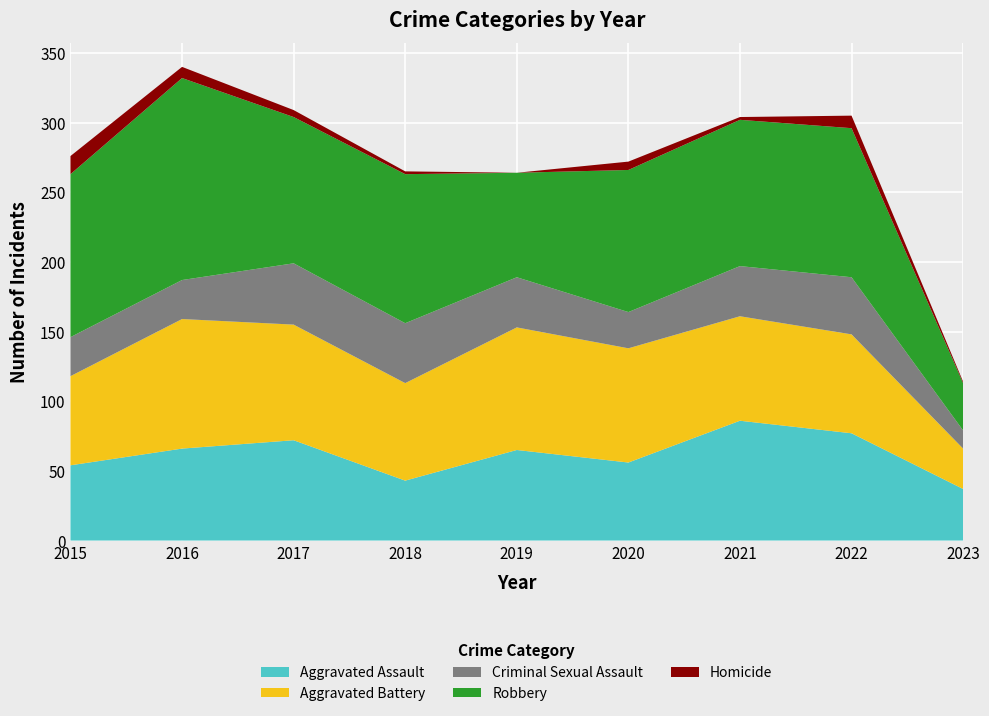

Reading right to left, list all the values displayed in this chart.

Aggravated Assault: 2023=37	2022=77	2021=86	2020=56	2019=65	2018=43	2017=72	2016=66	2015=54
Aggravated Battery: 2023=29	2022=71	2021=75	2020=82	2019=88	2018=70	2017=83	2016=93	2015=64
Criminal Sexual Assault: 2023=13	2022=41	2021=36	2020=26	2019=36	2018=43	2017=44	2016=28	2015=28
Robbery: 2023=34	2022=107	2021=105	2020=102	2019=75	2018=107	2017=105	2016=145	2015=117
Homicide: 2023=1	2022=9	2021=2	2020=6	2019=0	2018=2	2017=5	2016=8	2015=13